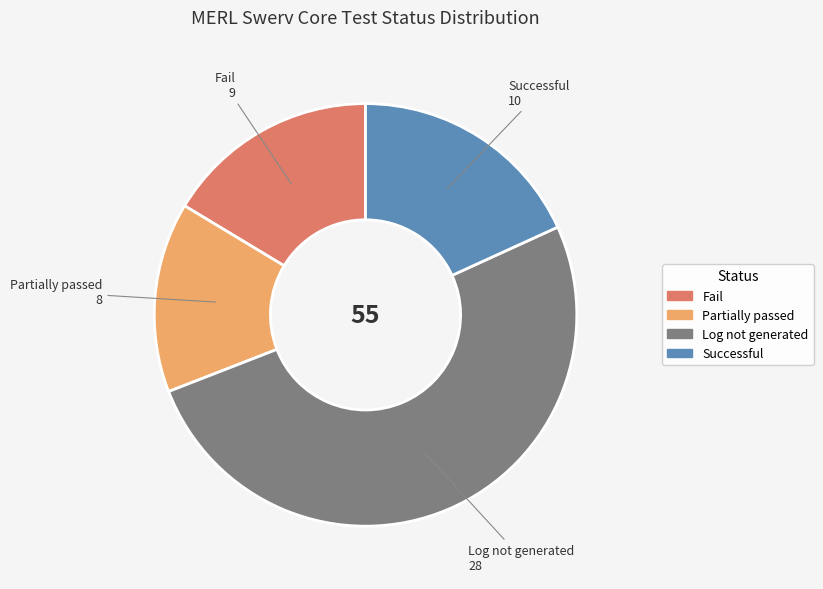

Is there any slice that represents more than half of the pie?

Yes